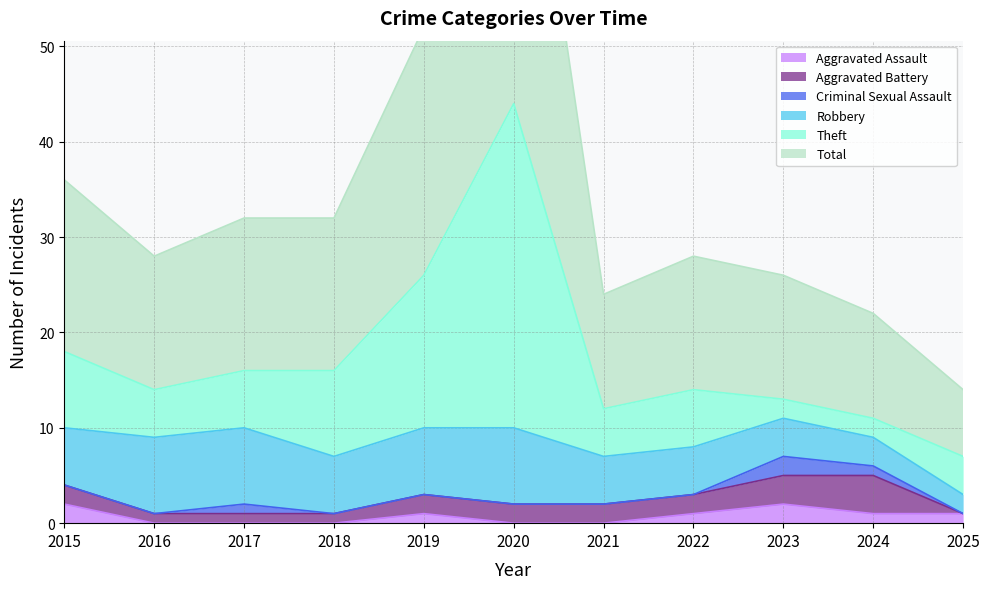

What is the difference between the second highest and minimum values in the Aggravated Battery series?

3